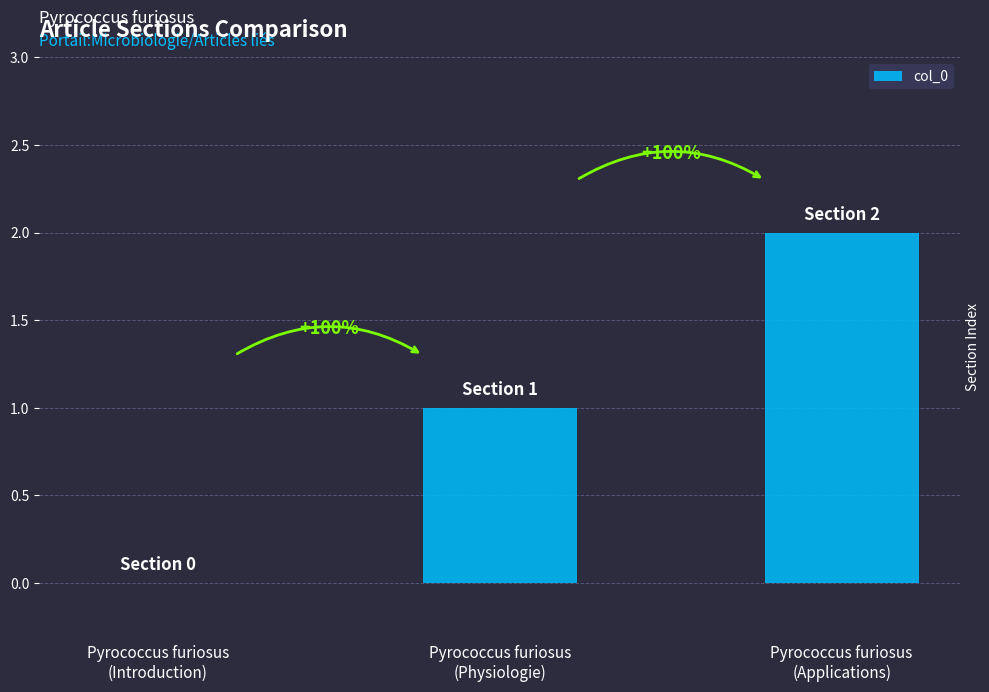

Are the bars horizontal?

No